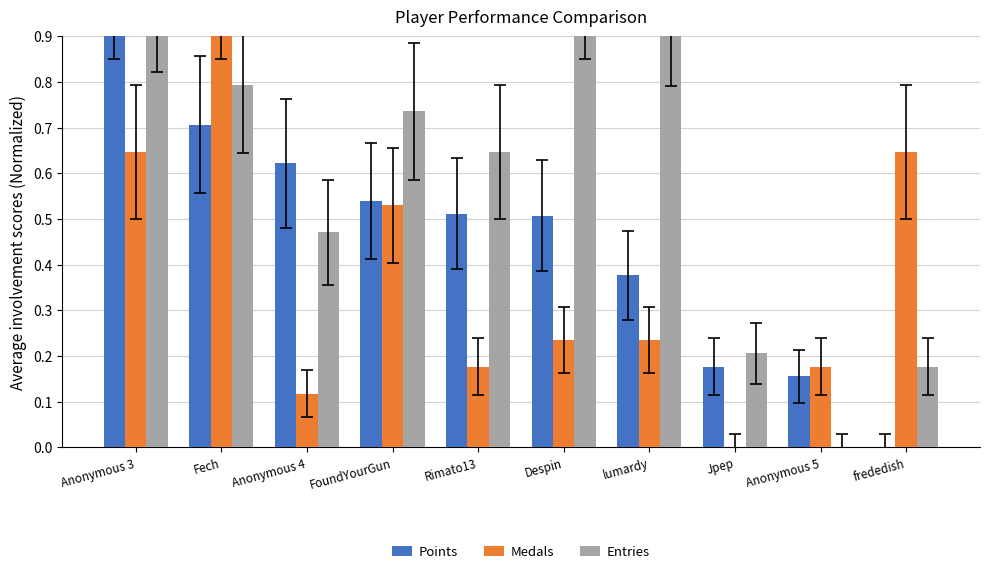

List the labels in order of Medals value, smallest first.

Jpep, Anonymous 4, Rimato13, Anonymous 5, Despin, lumardy, FoundYourGun, Anonymous 3, frededish, Fech